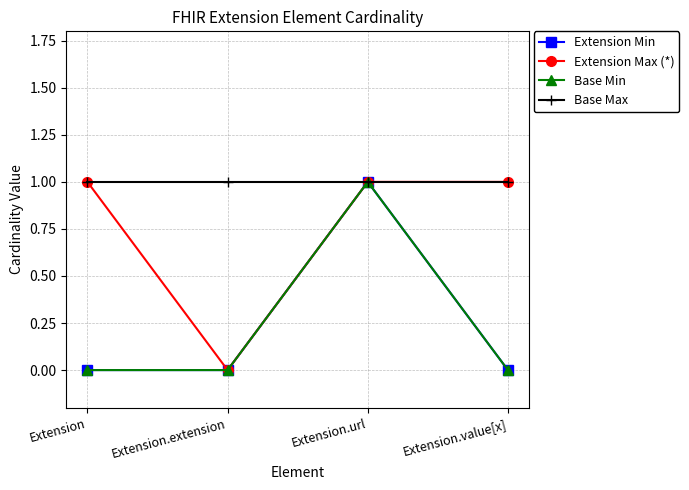

Does the chart have visible grid lines?

Yes